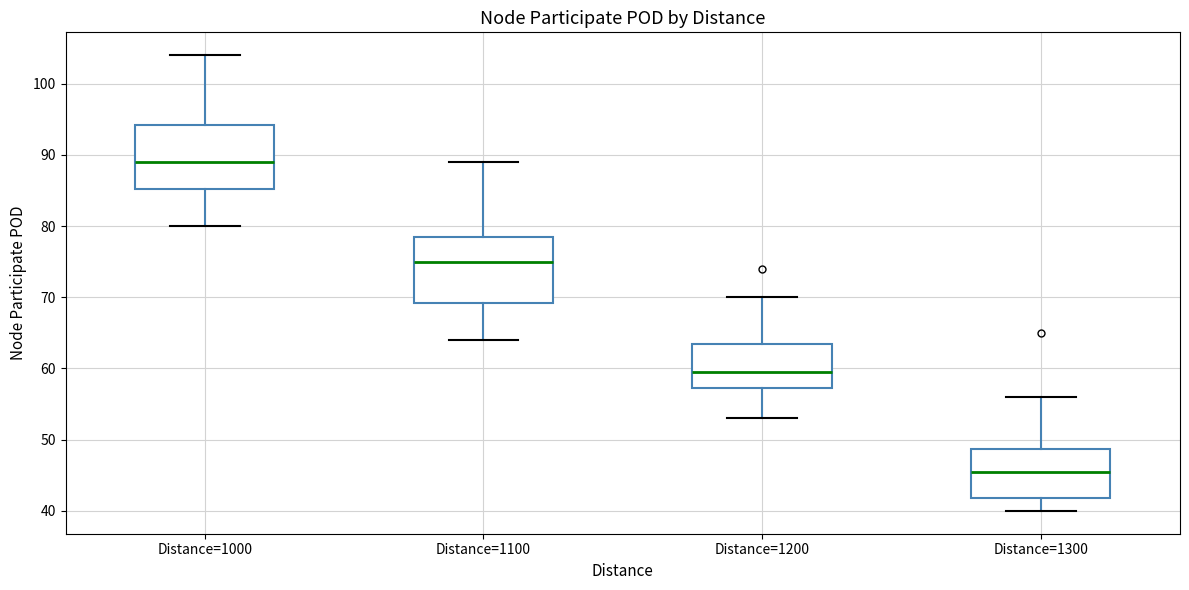

Where does the median line of the box for Distance=1100 sit on the y-axis? The values are not printed on the chart, so give them approximately, as read against the axis.

75